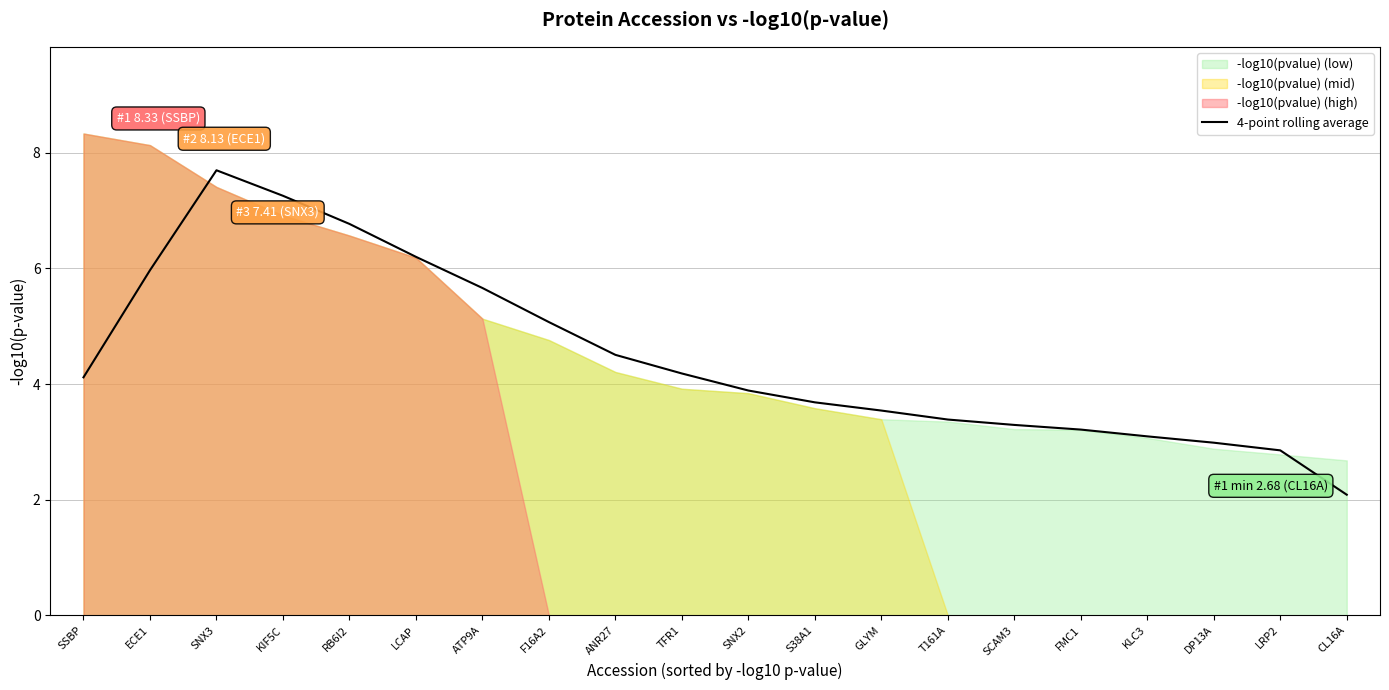

How many points are higher than both their immediate neighbors (excluding endpoints)?

1